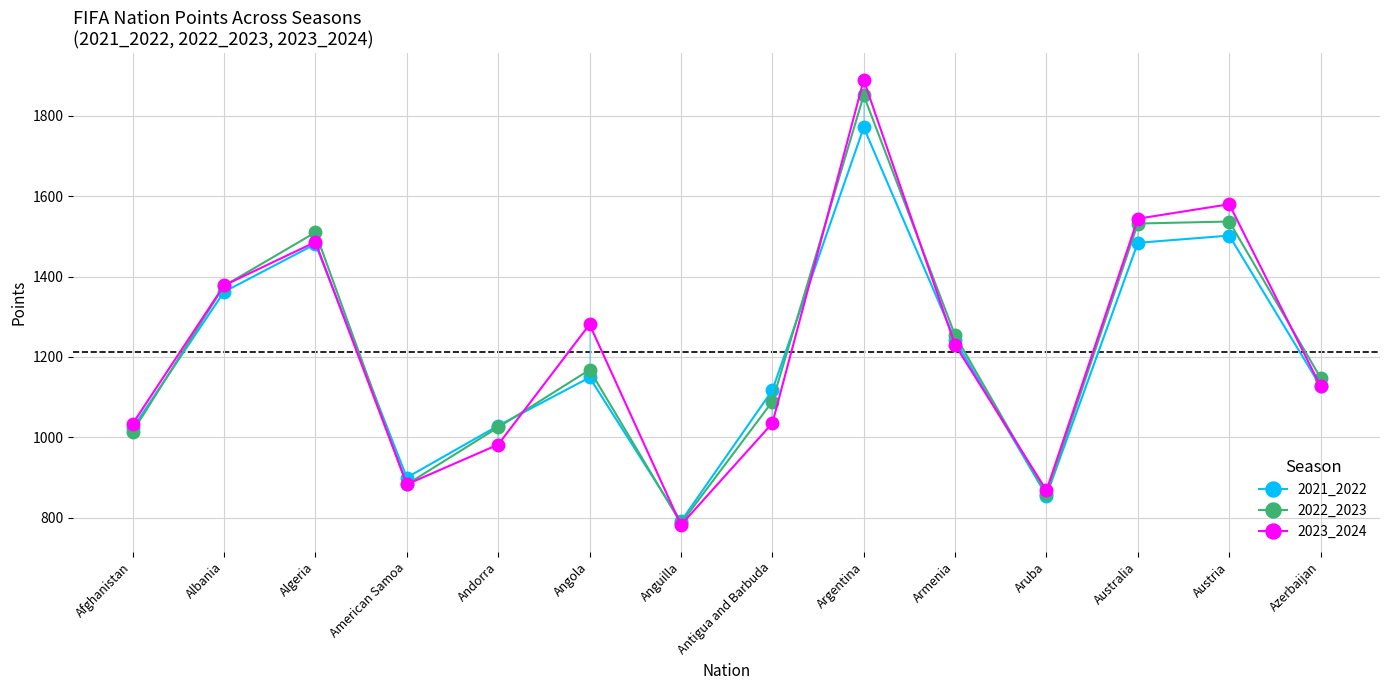

Which series has the largest total across all categories?

2023_2024